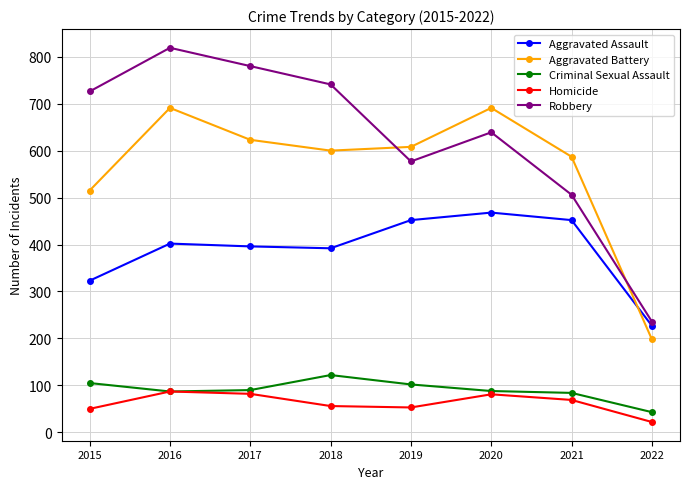

Is the value of Aggravated Assault at 2016 greater than the value of Criminal Sexual Assault at 2020?

Yes